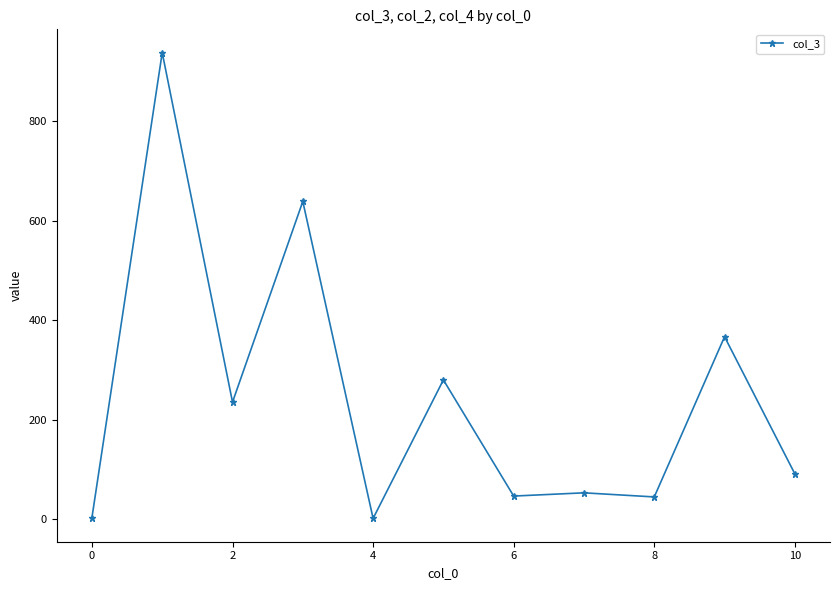

True or false: the data has more than 2 interior local peaks.

True